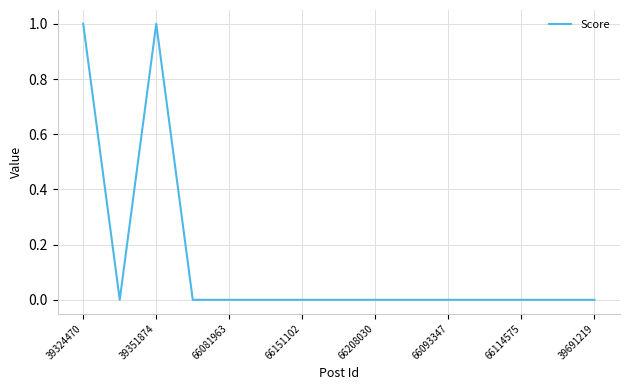

Is this an area chart (filled region under the line)?

No